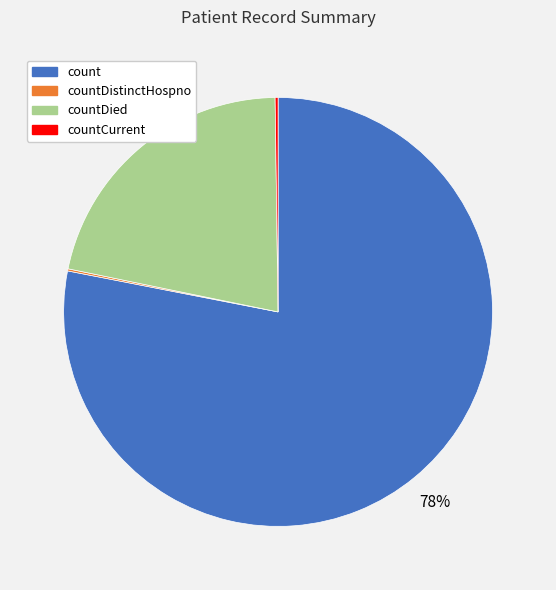

To the nearest percent, what is the average slice percentage?

25%